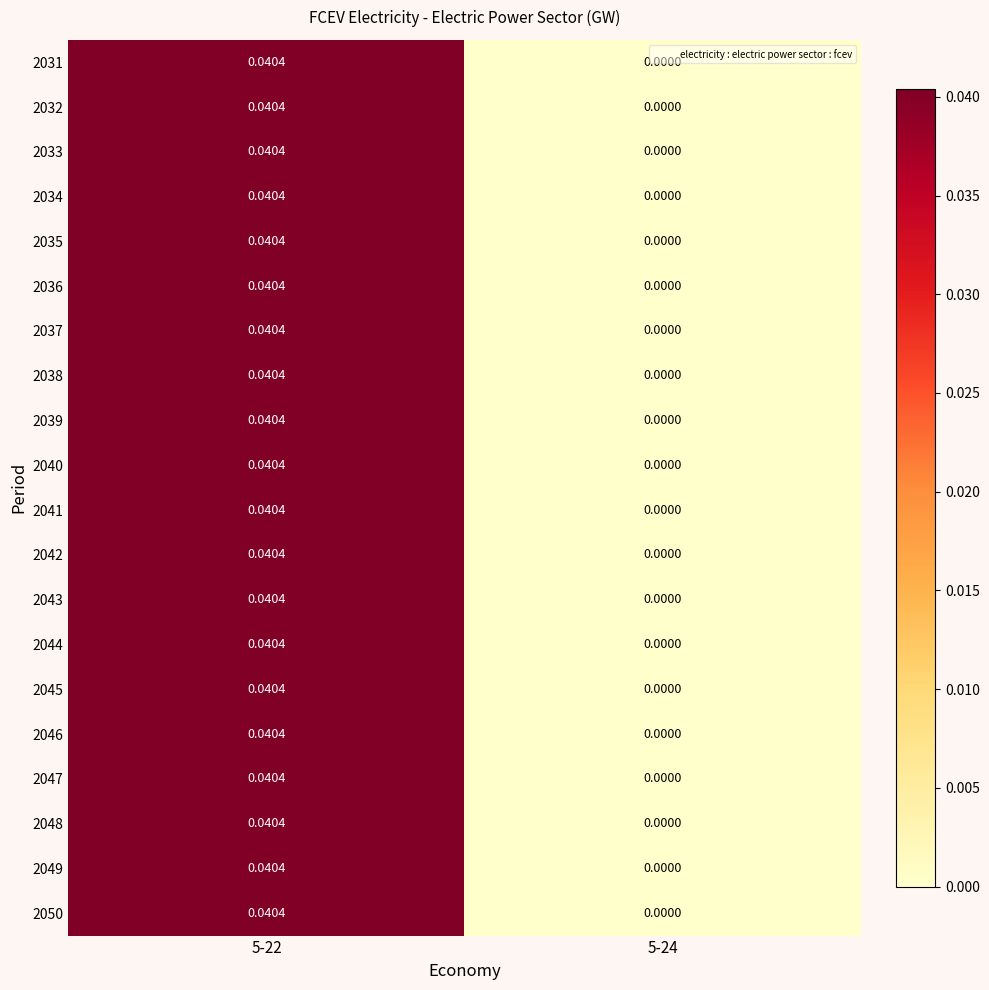

At which category is the sum across all series the highest?

5-22